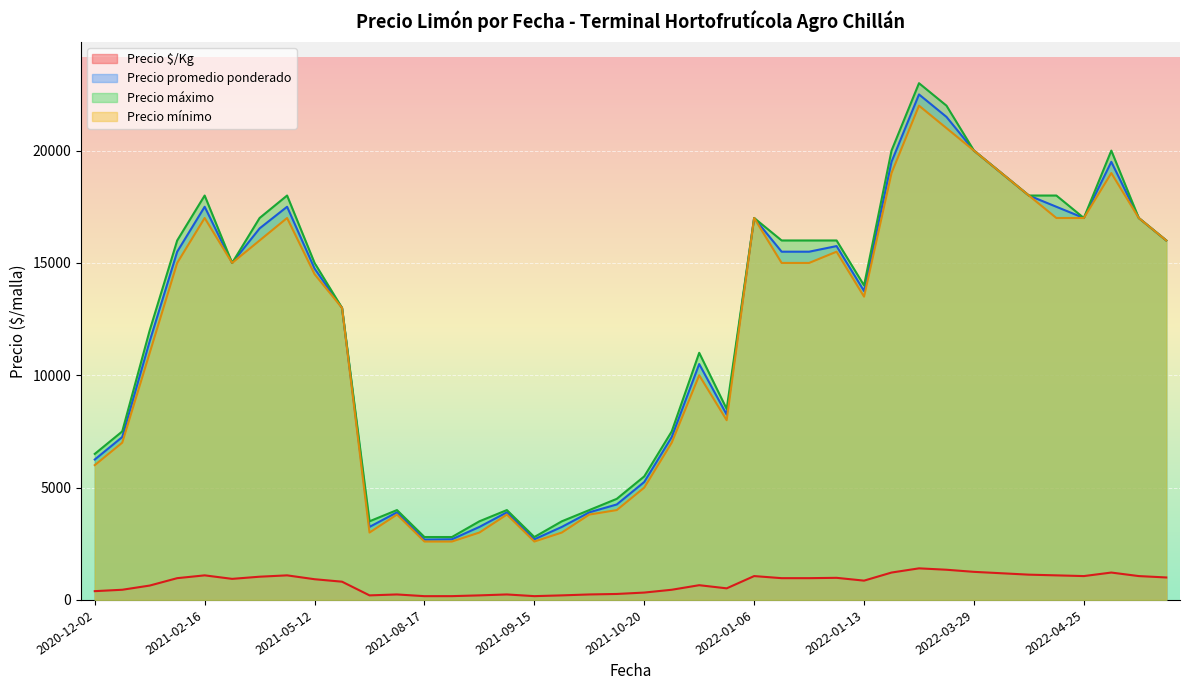

How many lines are shown in the chart?

4